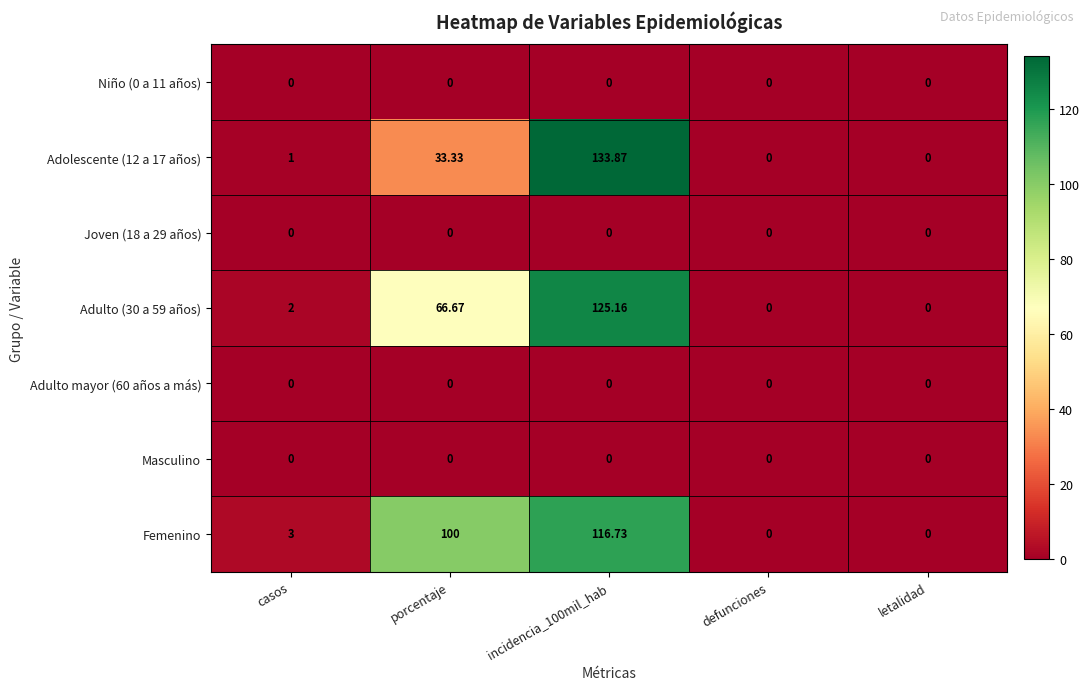

What is the spread (max minus min) of values at casos?

3.0